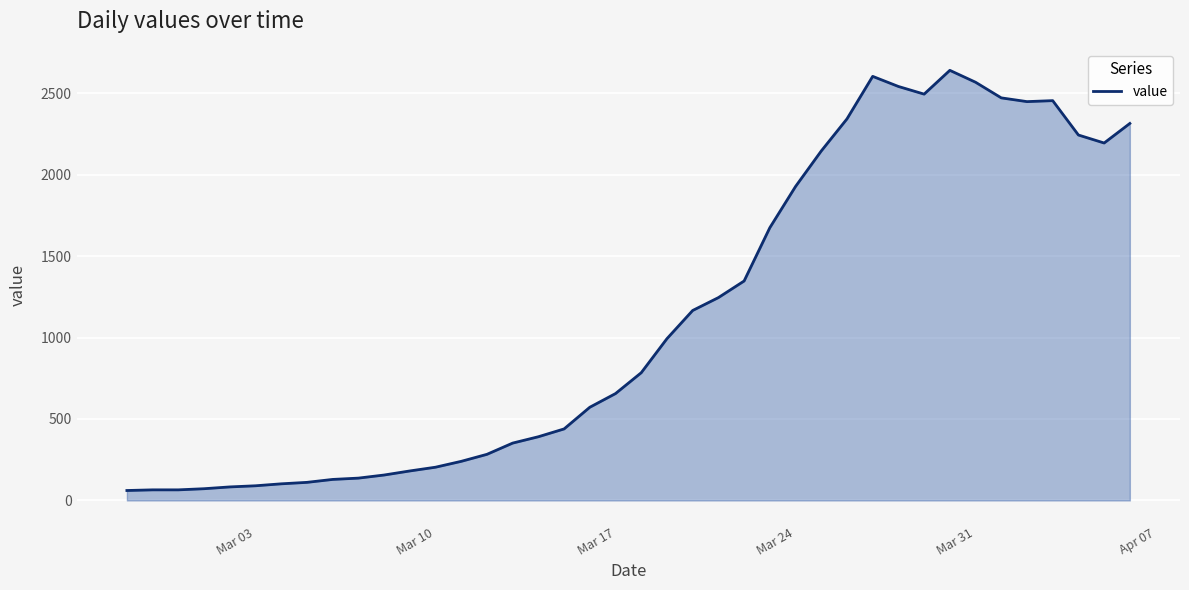

What is the difference between the maximum and minimum values?

2579